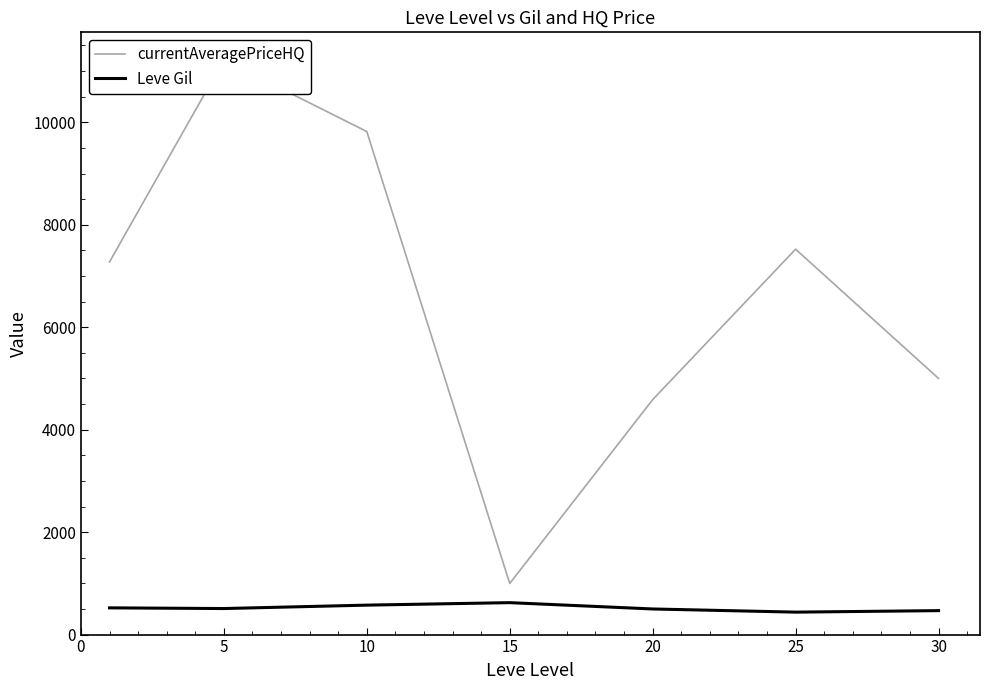

Which category has the lowest value in the Leve Gil series?

25